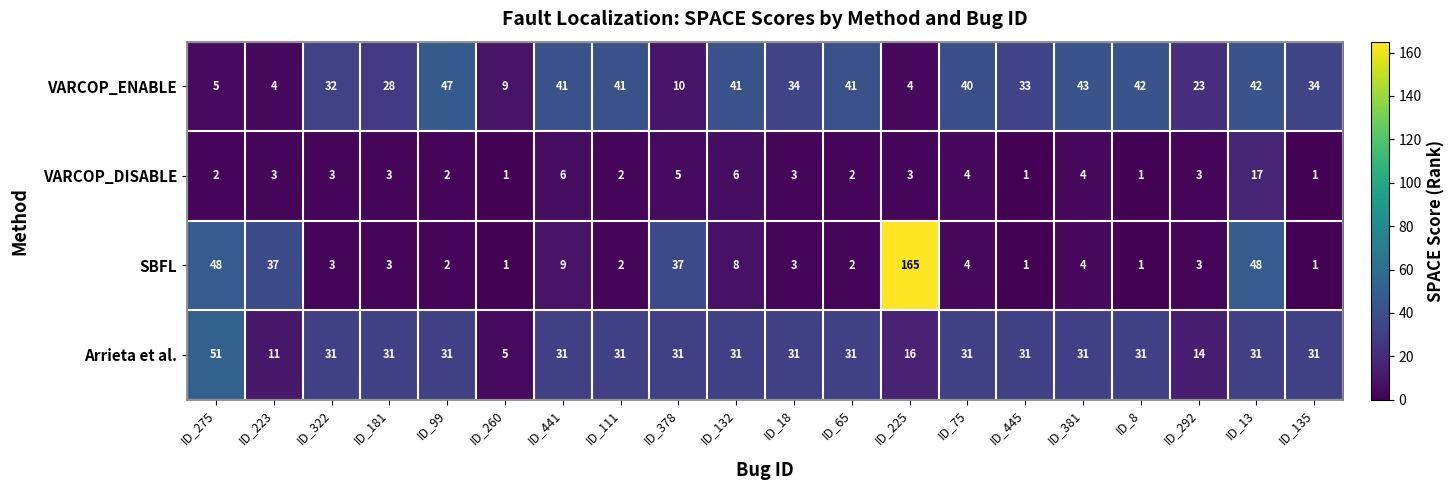

Count the number of categories in the chart.

20